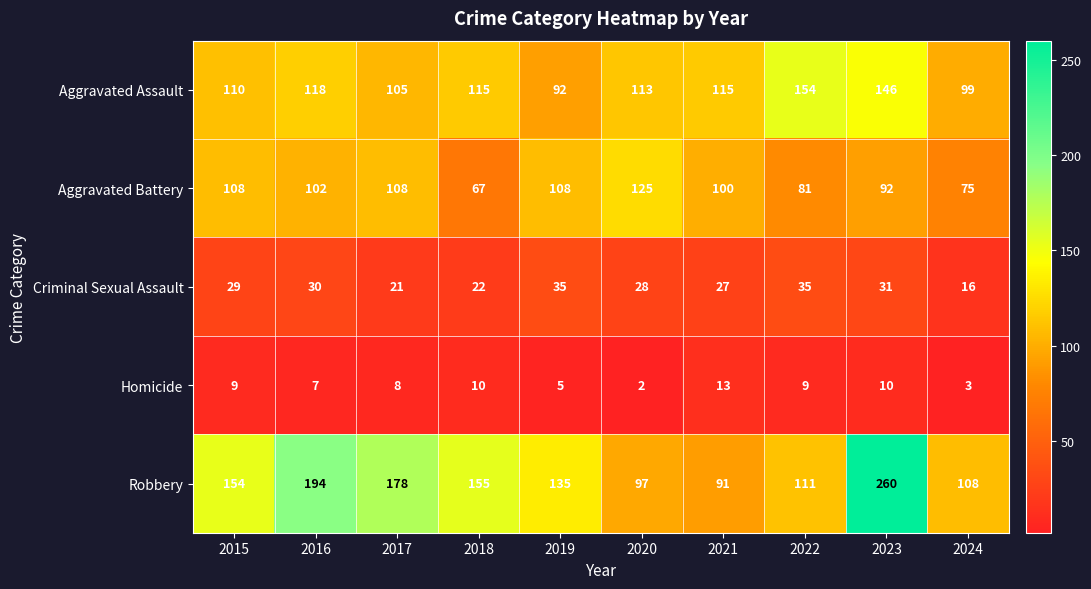

The Criminal Sexual Assault series shows 35 at 2022. True or false?

True